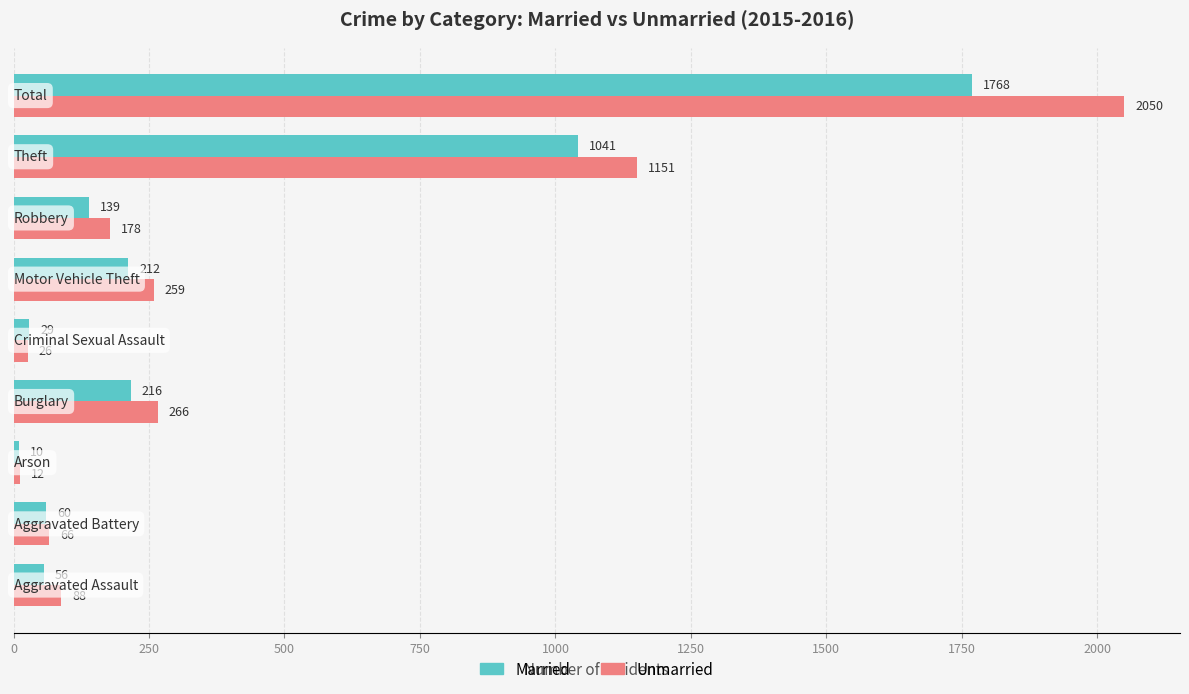

What is the maximum value for Unmarried?

2050